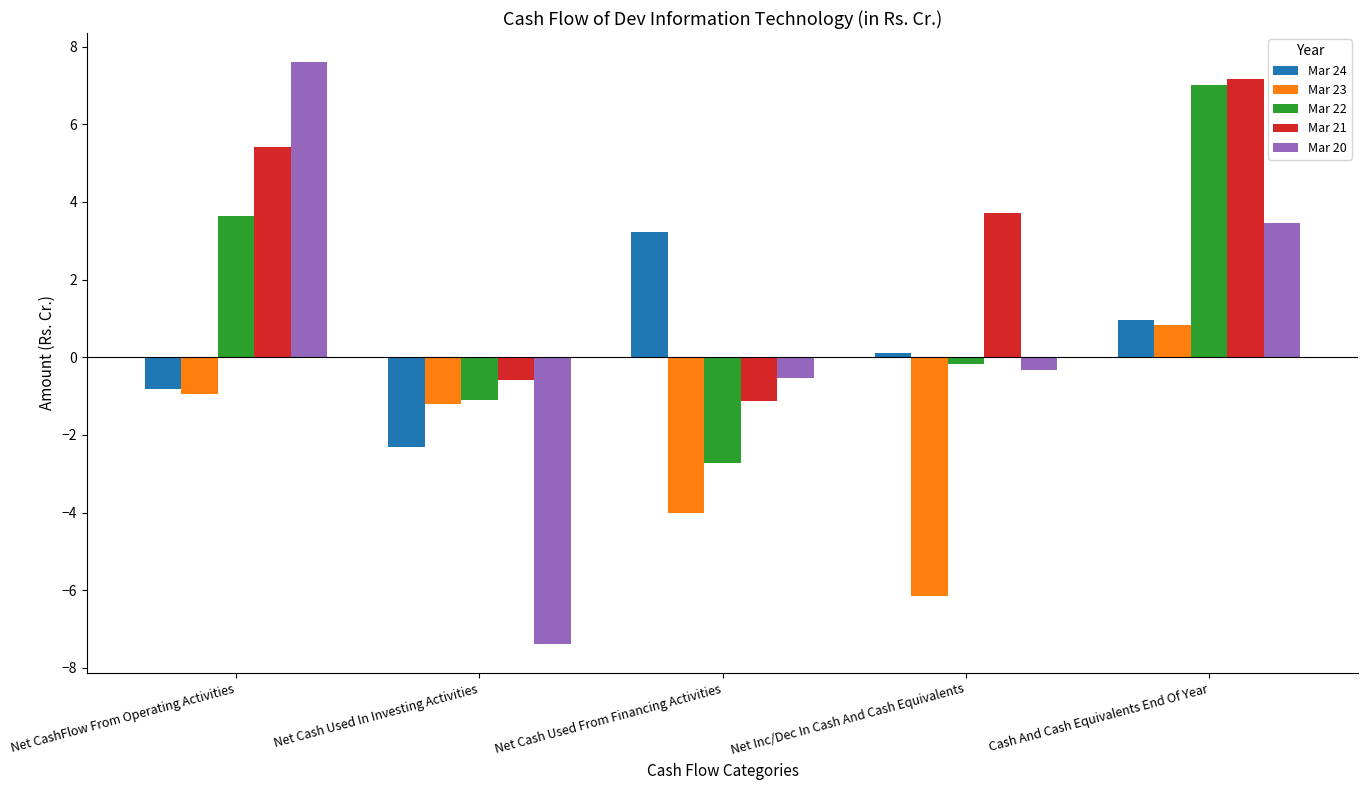

What is the approximate value of Mar 23 at Net Cash Used From Financing Activities?

-4.0